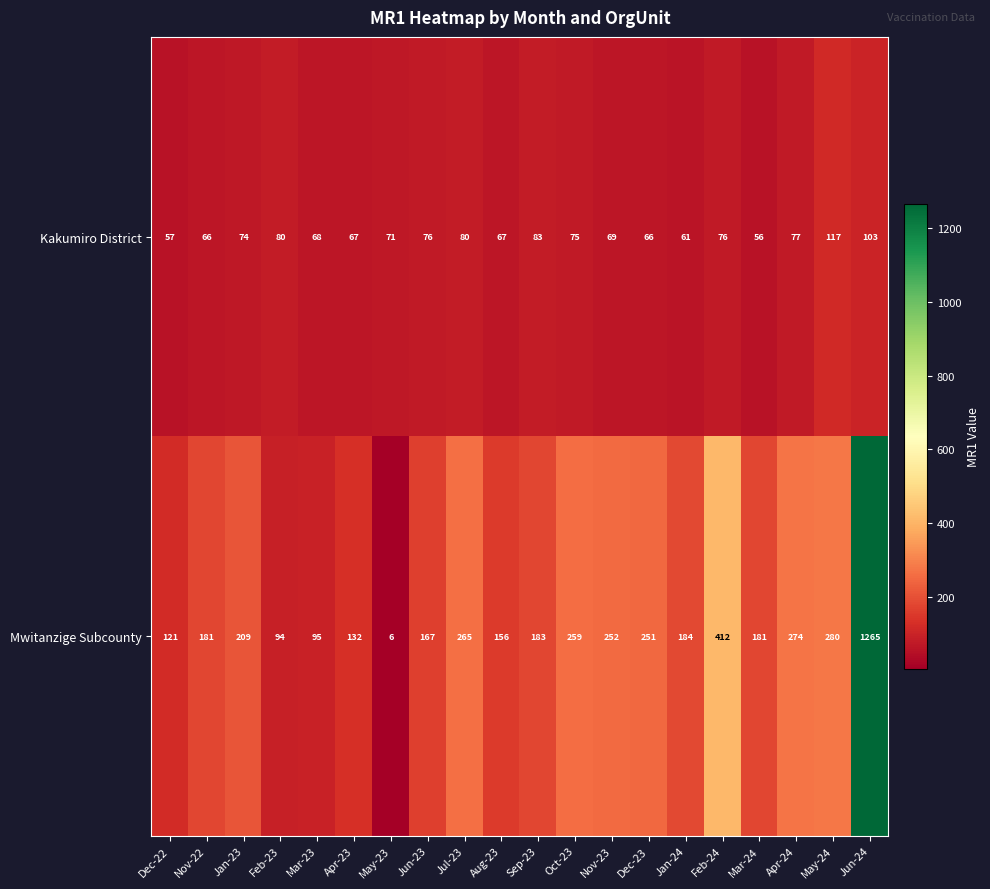

How many distinct data groups are displayed?

2